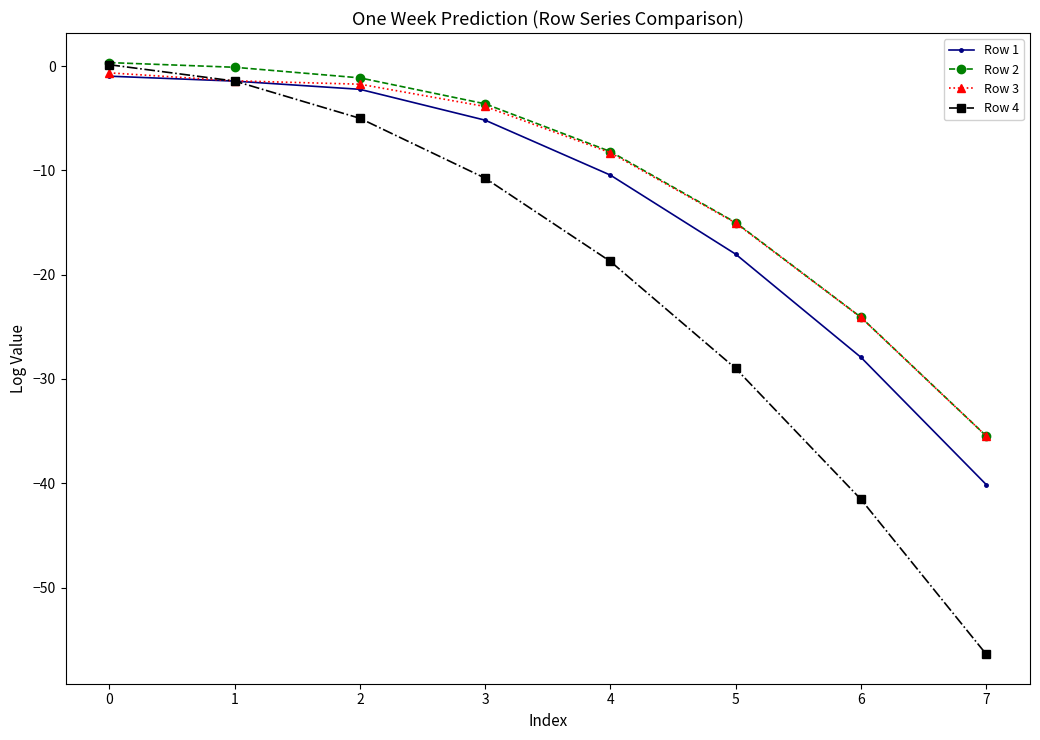

At which category does the chart reach its minimum across all series?

7